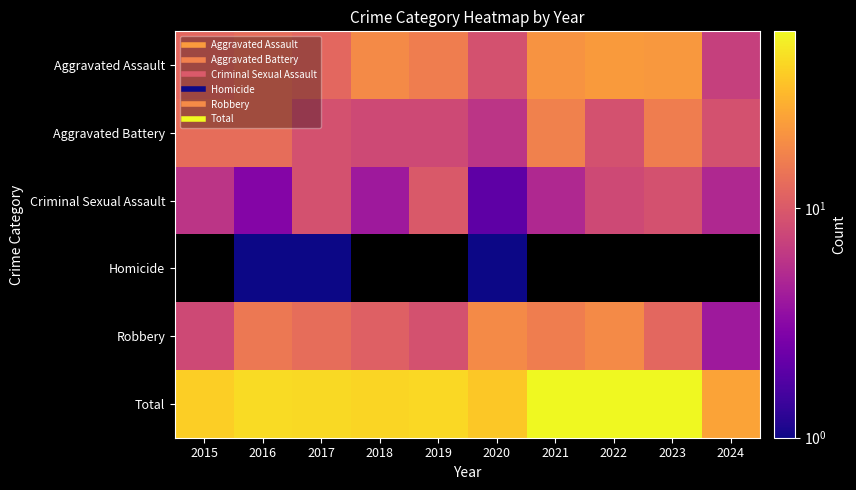

At which label does Criminal Sexual Assault first exceed 6?

2017